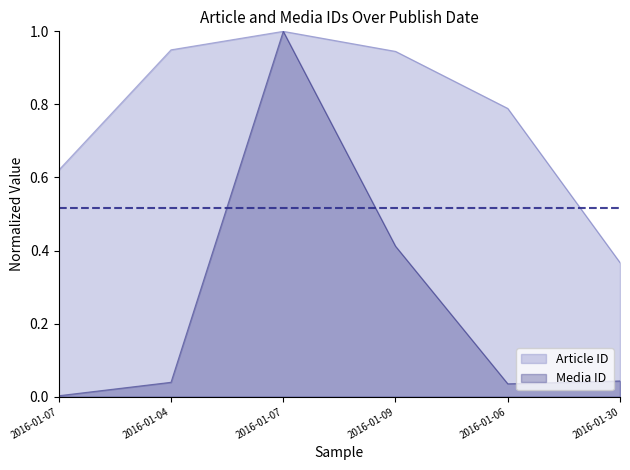

At how many categories does at least one series exceed 0?

6